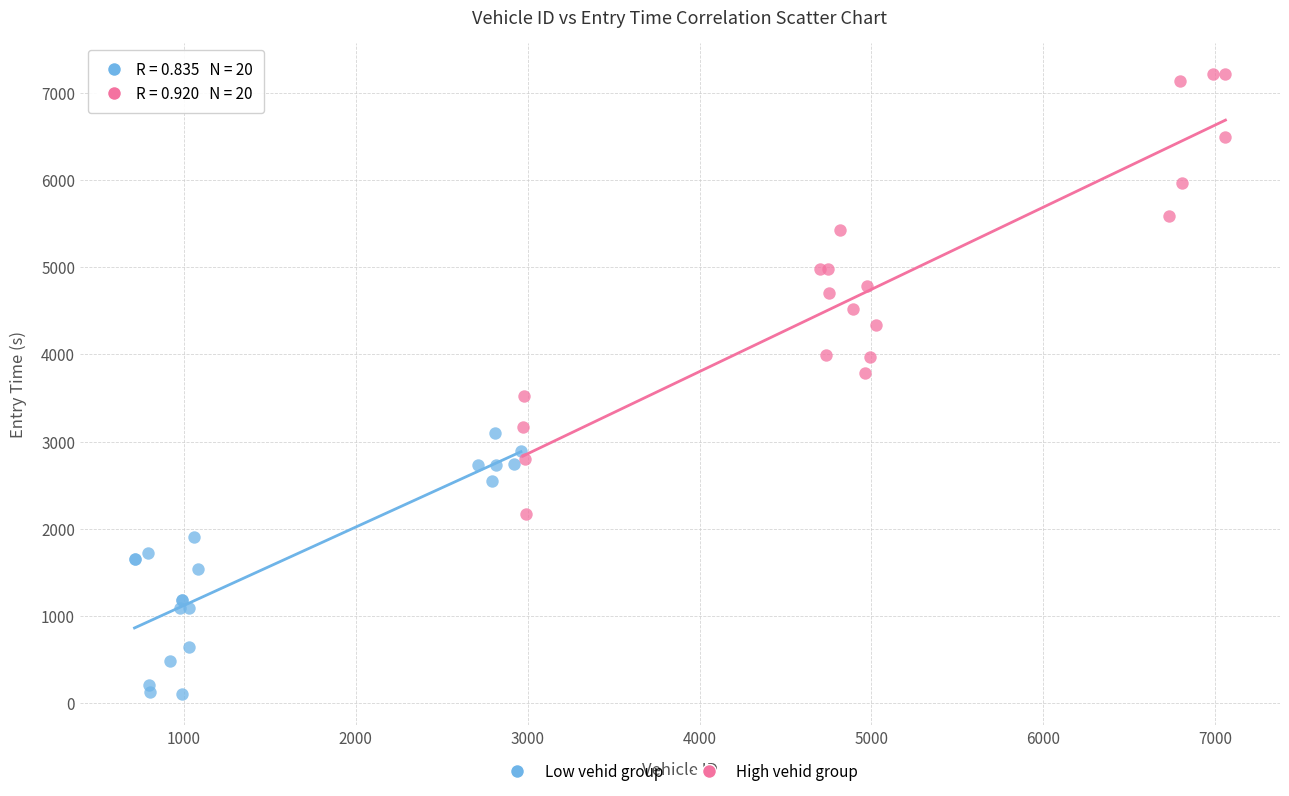

Which series reaches the maximum Y coordinate?

High vehid group